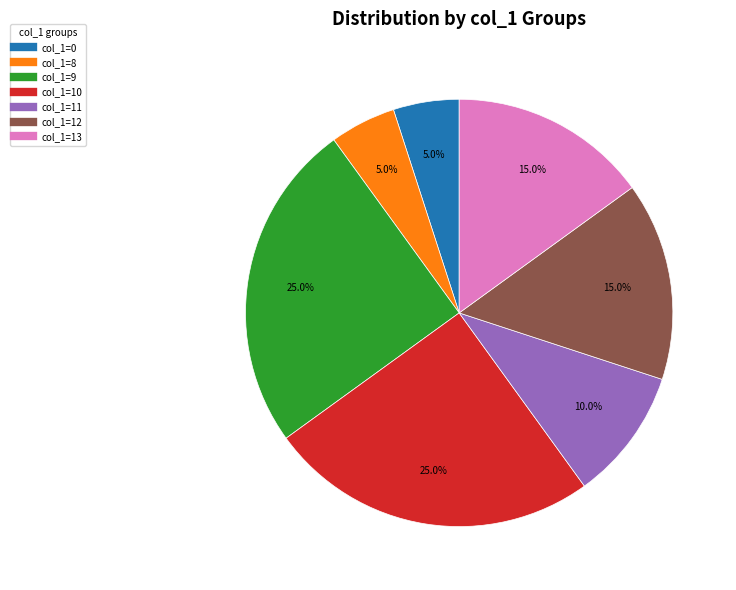

Is there any slice that represents more than half of the pie?

No